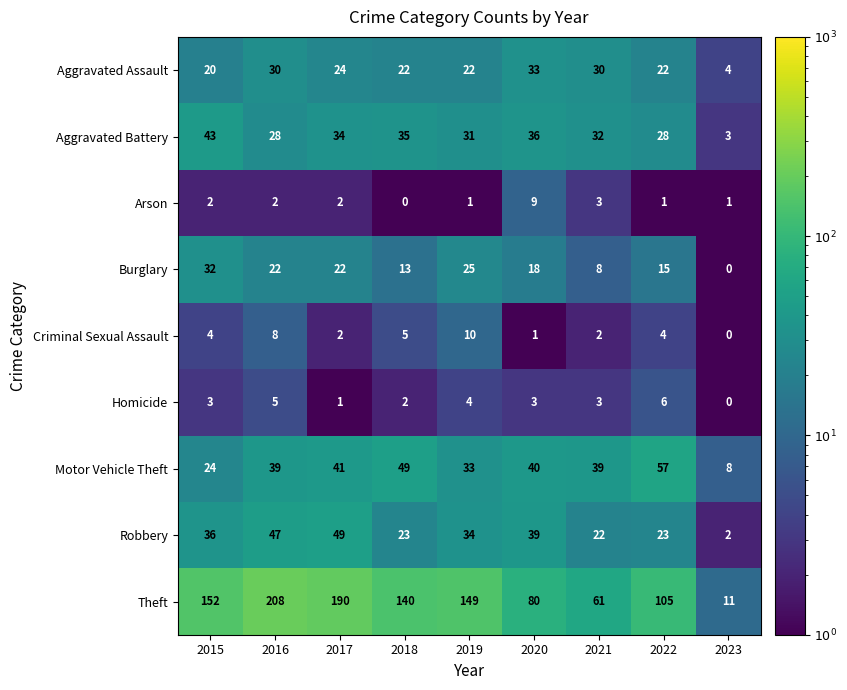

Count the number of data series in this chart.

9